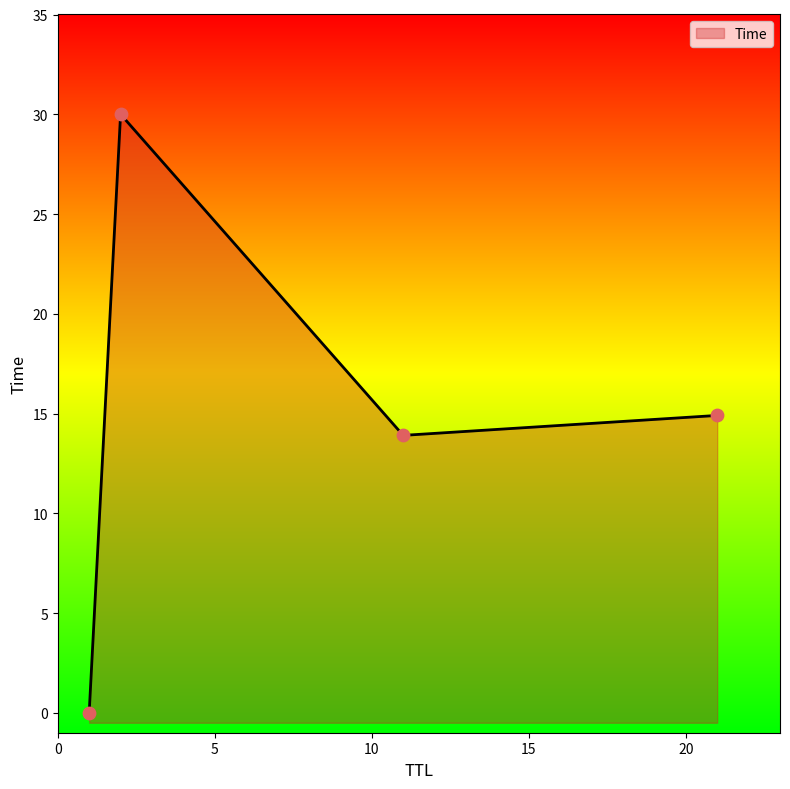

What is the change in value from 11 to 2?

+16.1